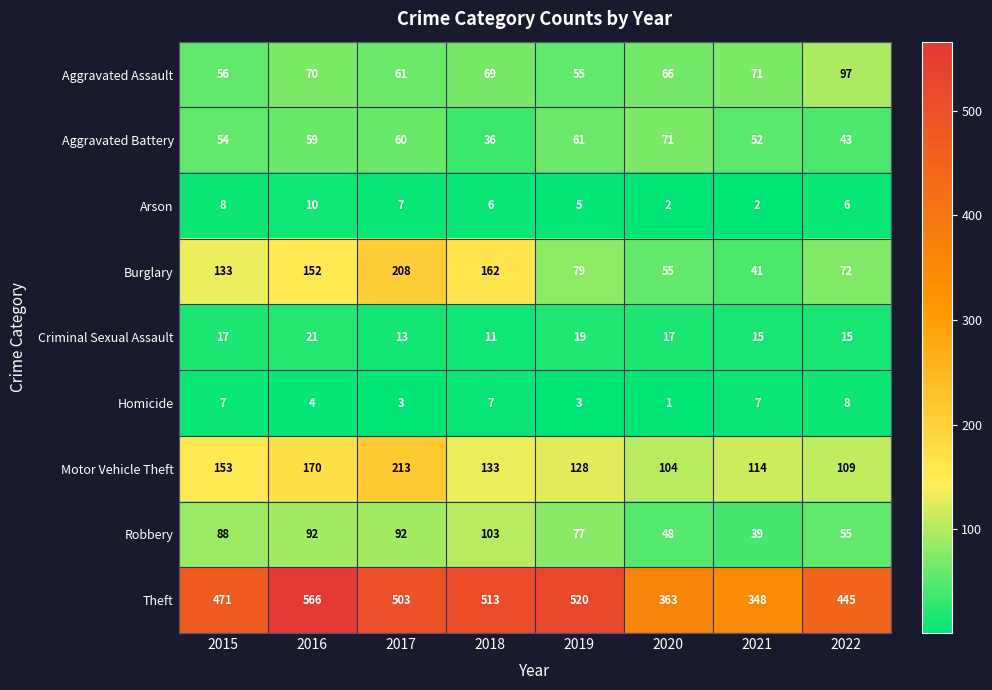

Rank the series by their maximum value, from lowest to highest.

Homicide, Arson, Criminal Sexual Assault, Aggravated Battery, Aggravated Assault, Robbery, Burglary, Motor Vehicle Theft, Theft